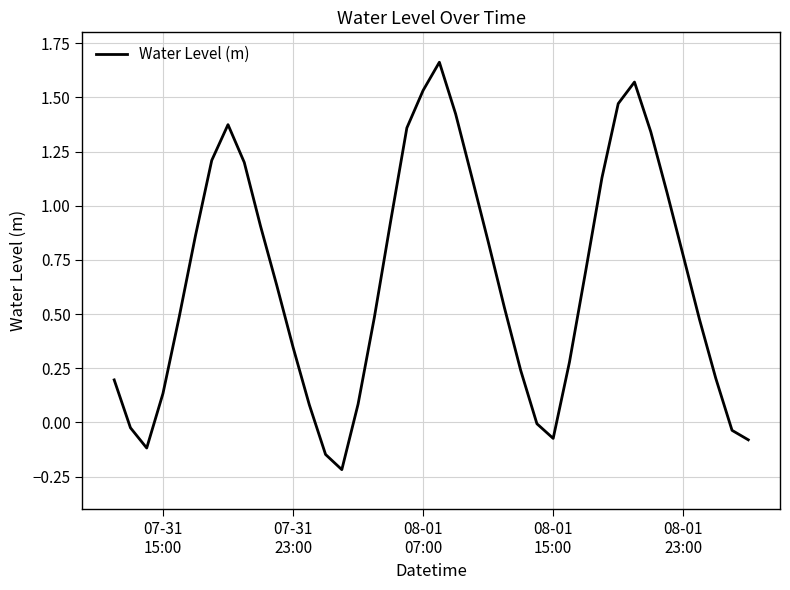

Count the number of categories in the chart.

40